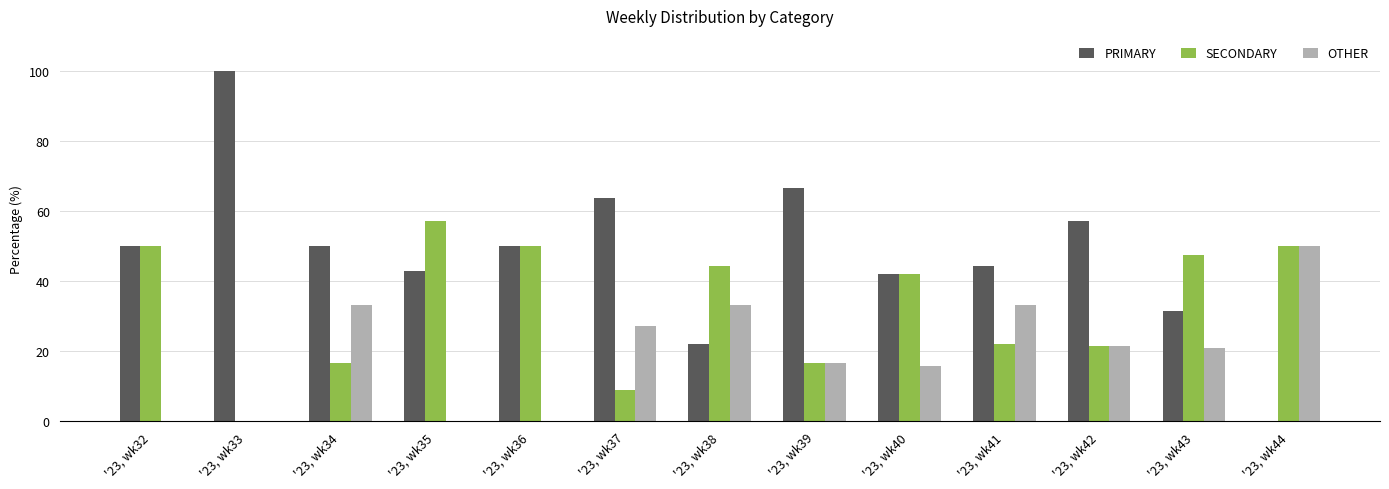

What is the highest value of the PRIMARY series?

100.0